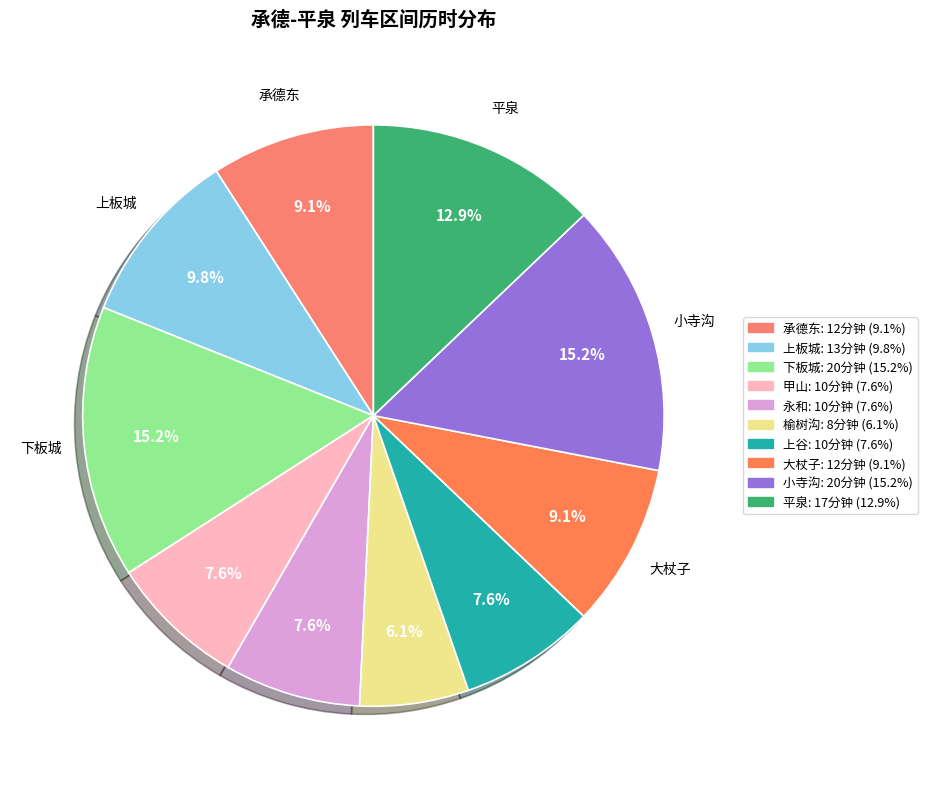

How many slices are in this pie chart?

10